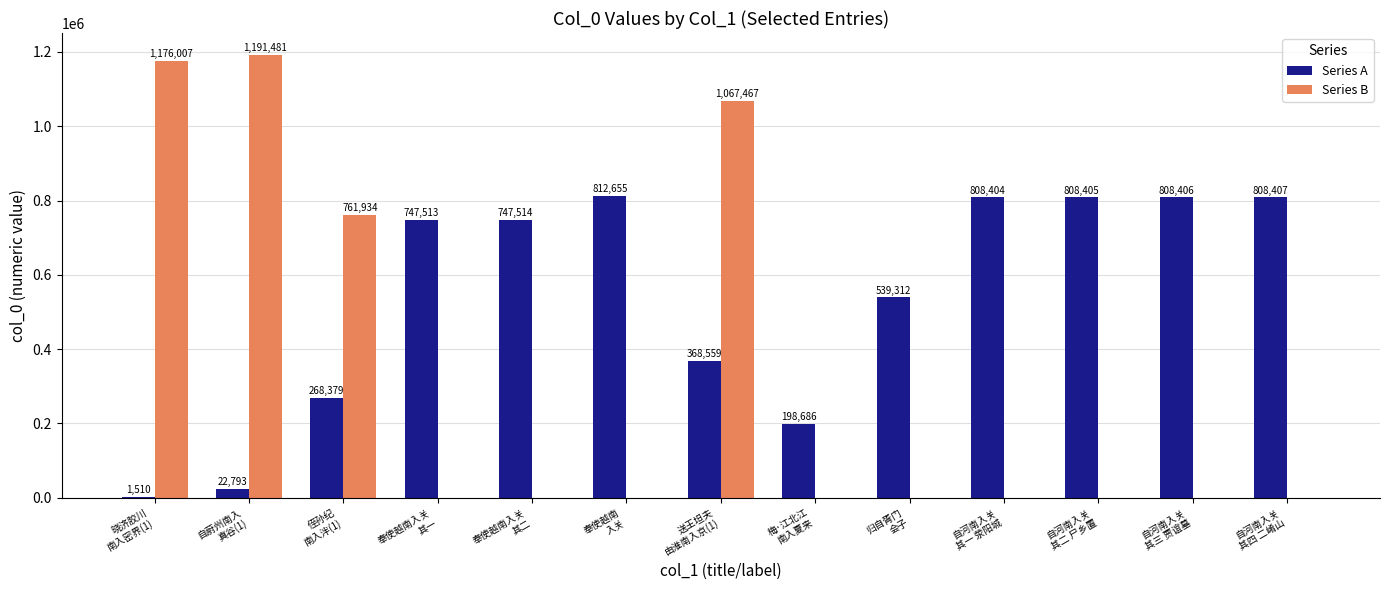

What is the total value across all series at 送王坦夫
由淮南入京(1)?

1436026